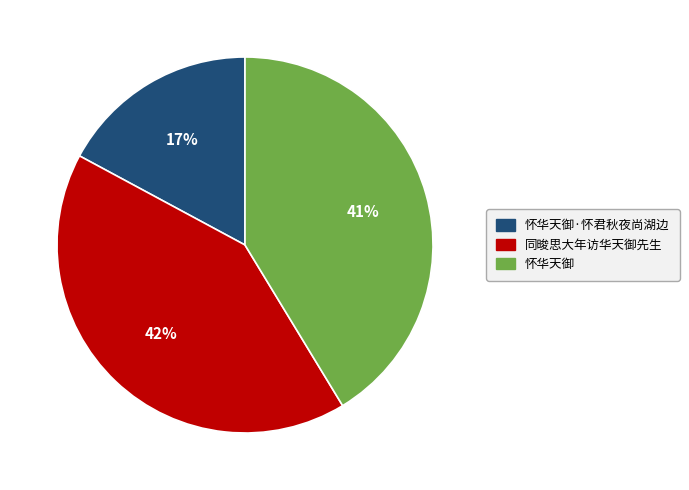

What is the smallest slice in the pie chart?

怀华天御·怀君秋夜尚湖边